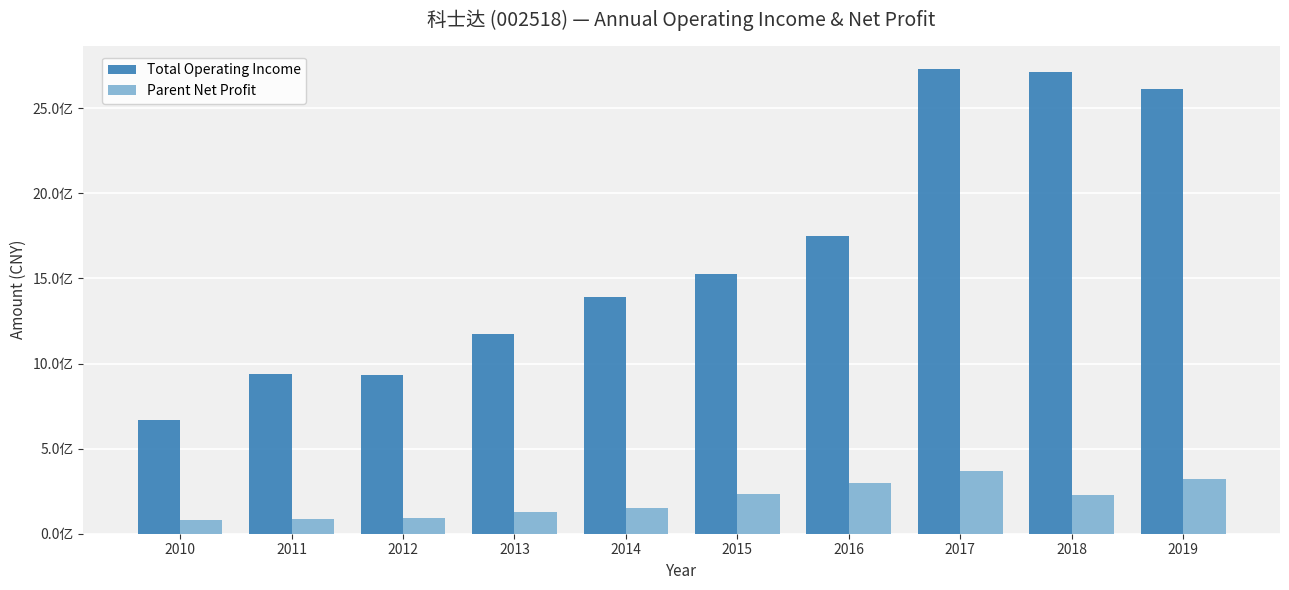

Which series changed the most between 2017 and 2018?

Parent Net Profit